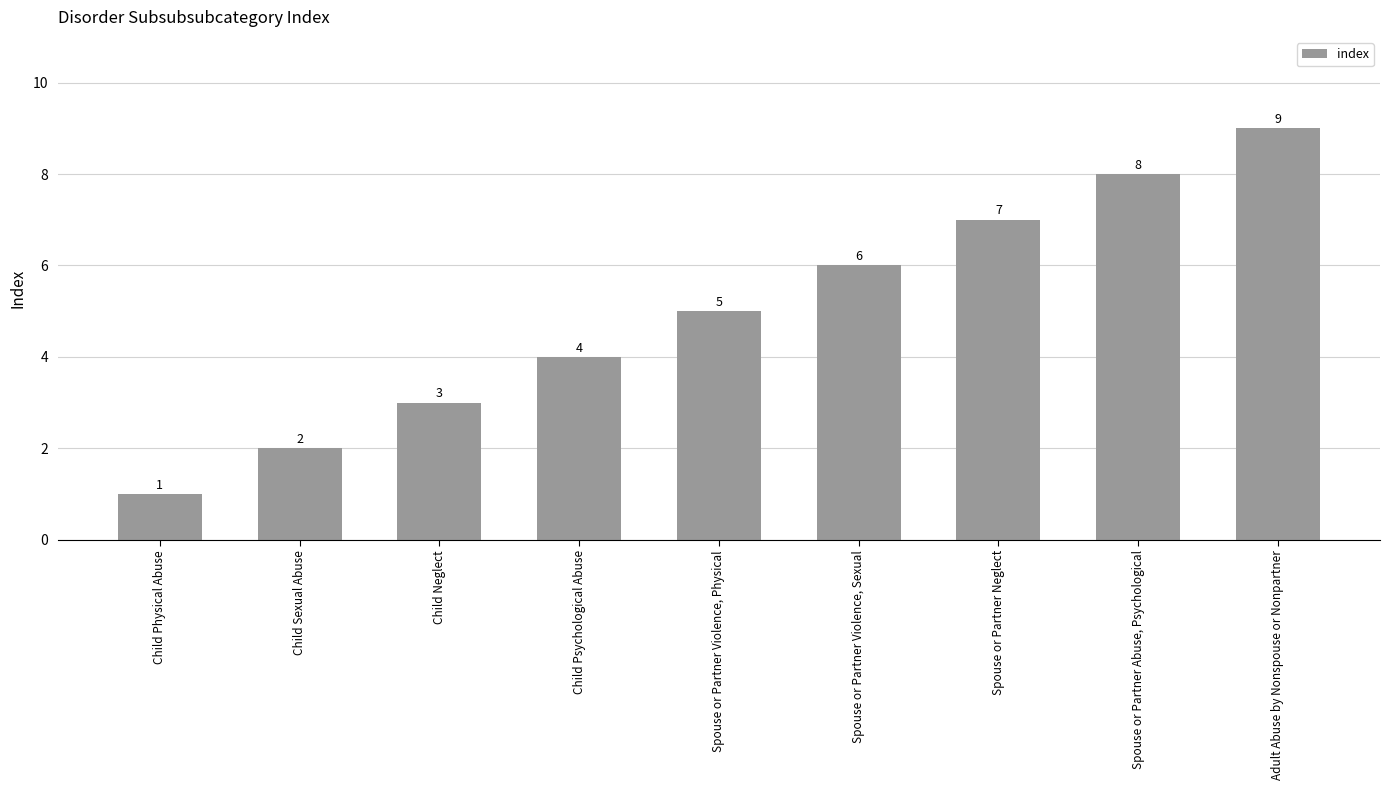

What value does the data have at Child Neglect?

3